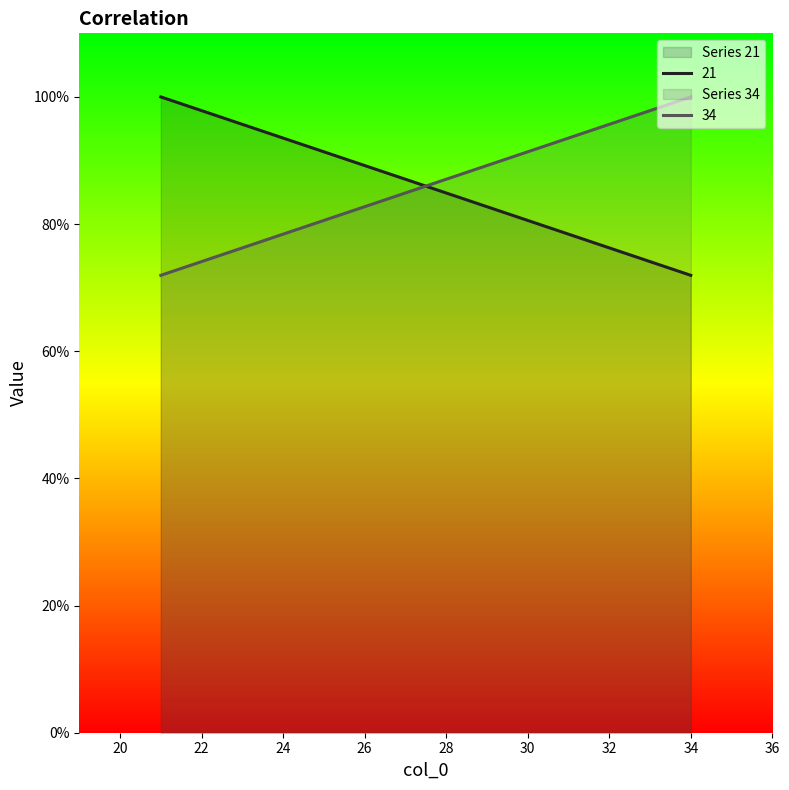

Rank the series at 21 from highest to lowest value.

21, 34